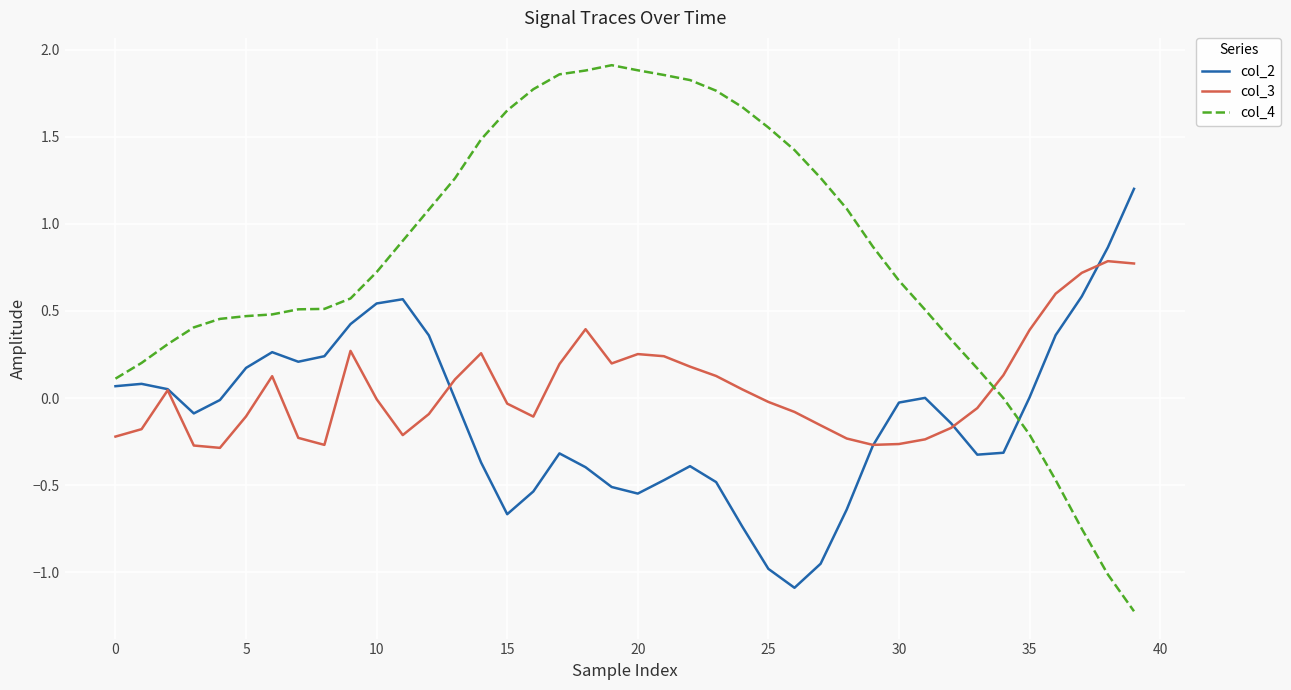

Rank the series by their average value, from lowest to highest.

col_2, col_3, col_4